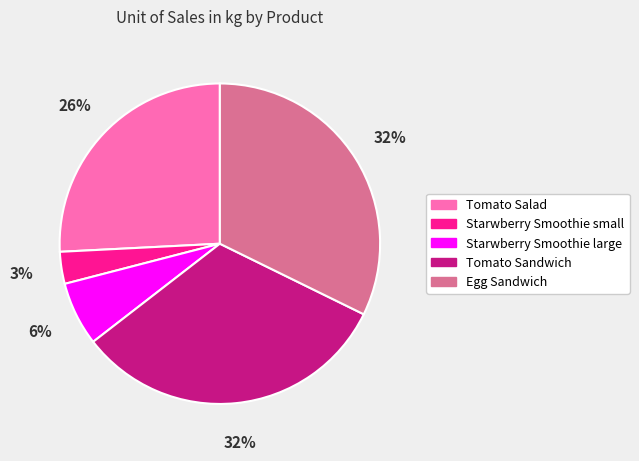

How many segments does this pie chart have?

5